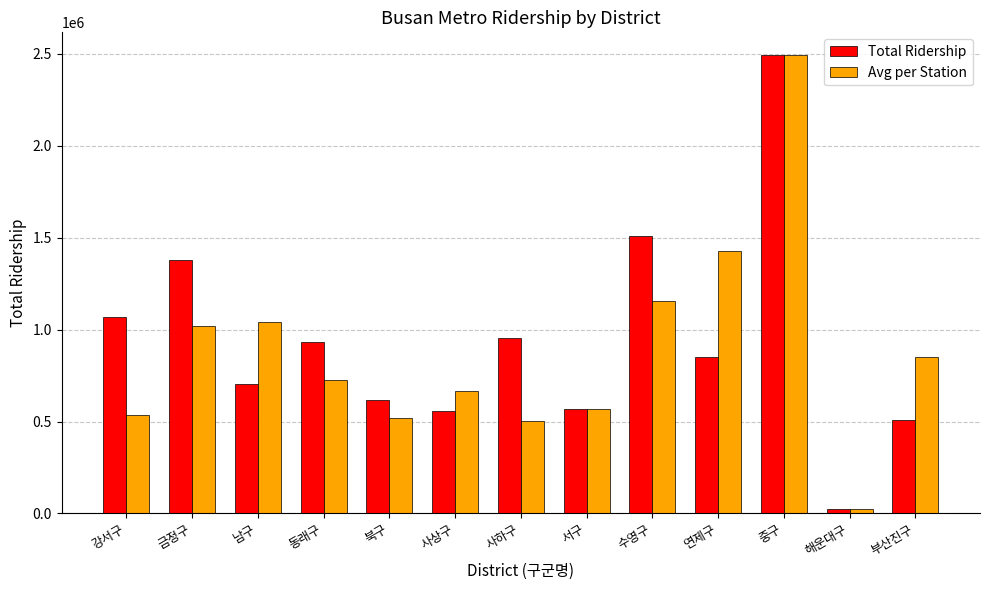

Reading left to right, what are all the values shown in this chart?

Total Ridership: 강서구=1069931	금정구=1377454	남구=701780	동래구=933194	북구=616384	사상구=557052	사하구=952207	서구=568023	수영구=1509855	연제구=850160	중구=2492650	해운대구=25955	부산진구=508829
Avg per Station: 강서구=534965	금정구=1020543	남구=1039393	동래구=727614	북구=521096	사상구=664011	사하구=502534	서구=568023	수영구=1155343	연제구=1428578	중구=2492650	해운대구=25955	부산진구=853444